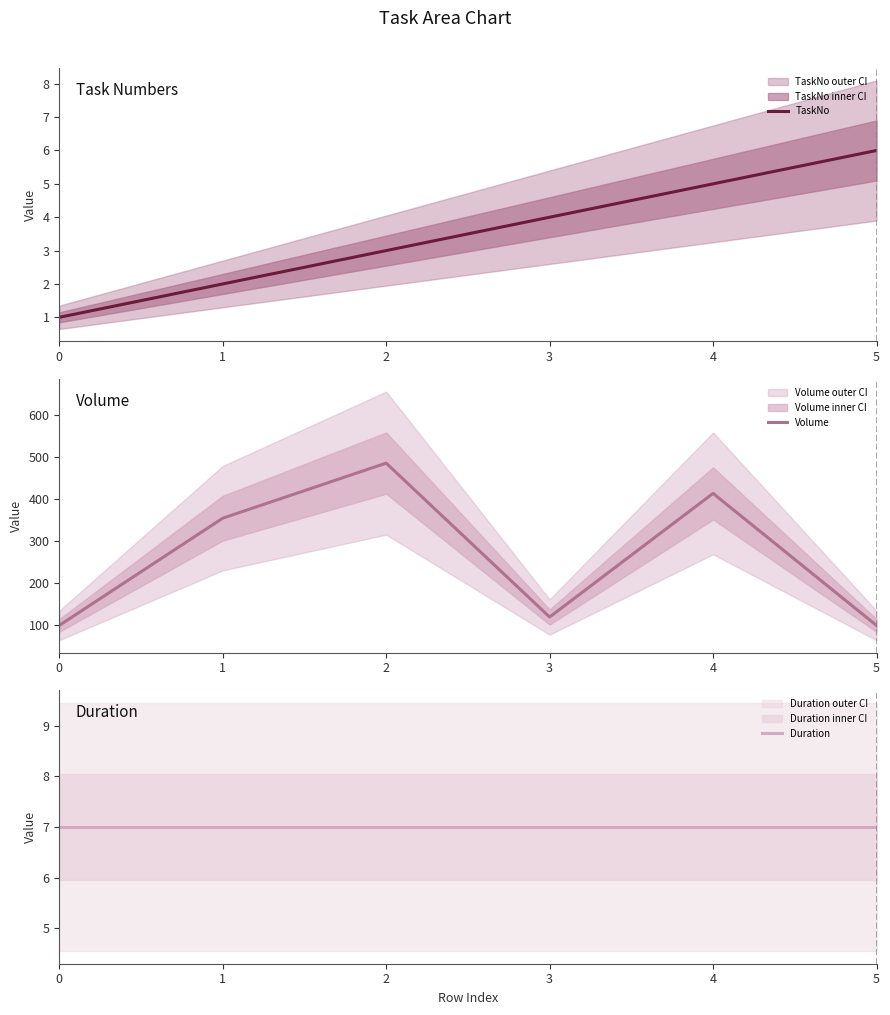

True or false: Duration has a value of 7 at 0.

True